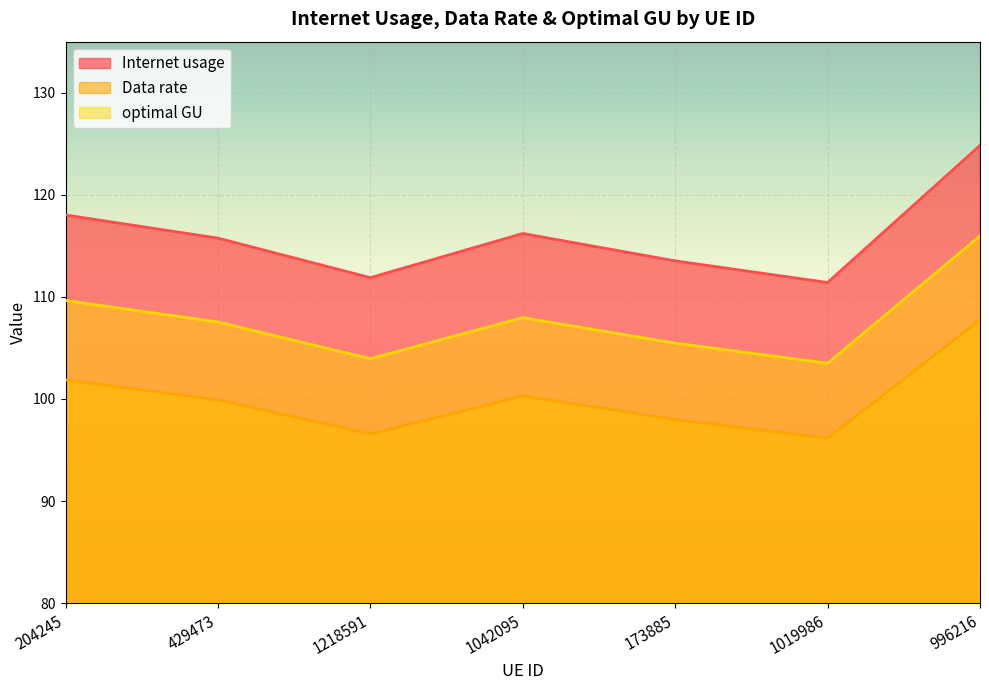

In optimal GU, how many points are lower than both neighbors (excluding endpoints)?

2